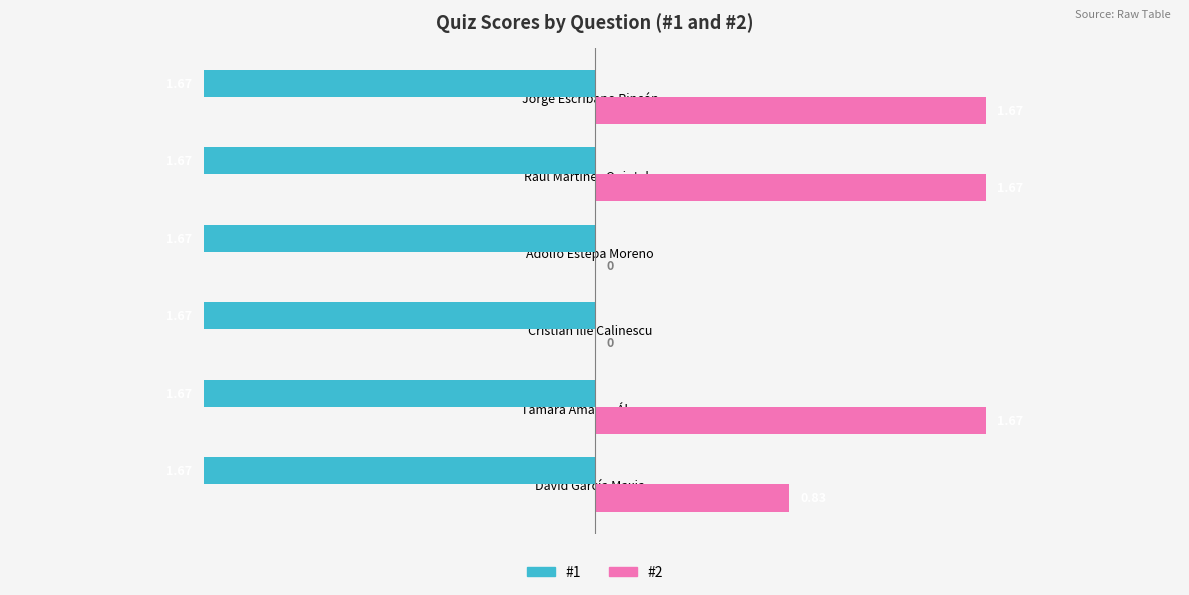

Is the value of #1 at Adolfo Estepa Moreno greater than the value of #2 at Jorge Escribano Rincón?

No